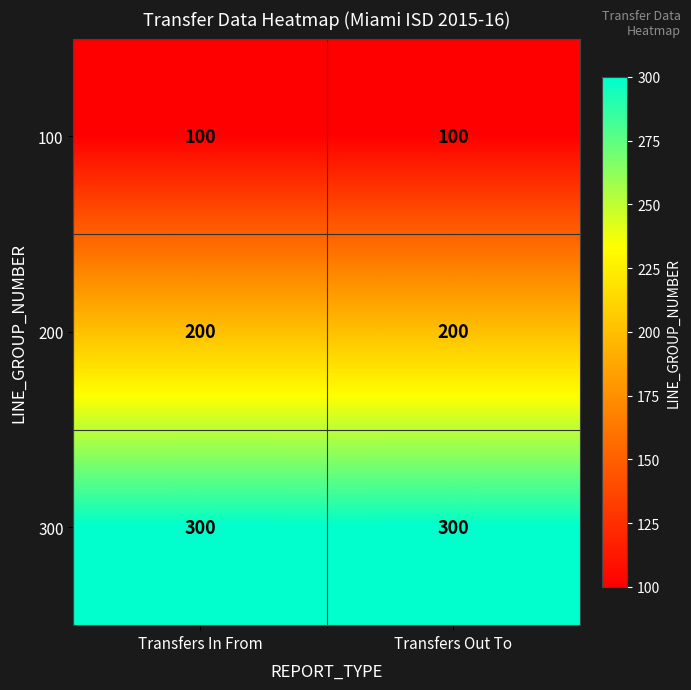

What is the total value across all series at Transfers Out To?

600